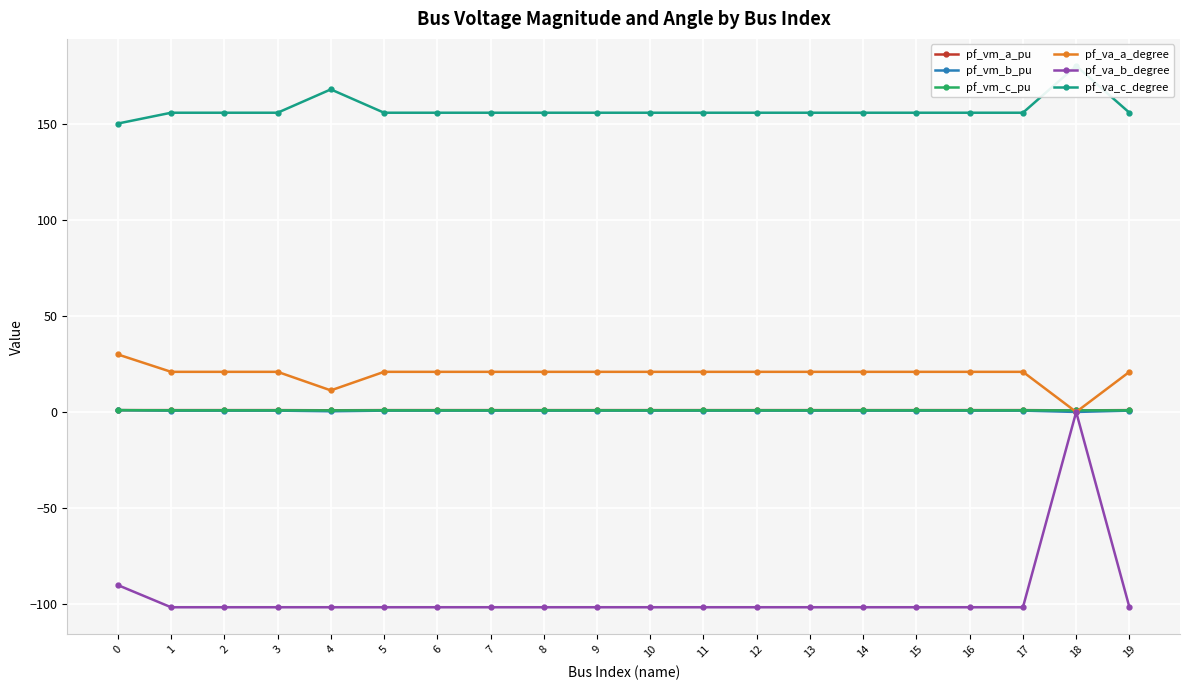

True or false: pf_vm_a_pu and pf_vm_b_pu cross at least once.

False